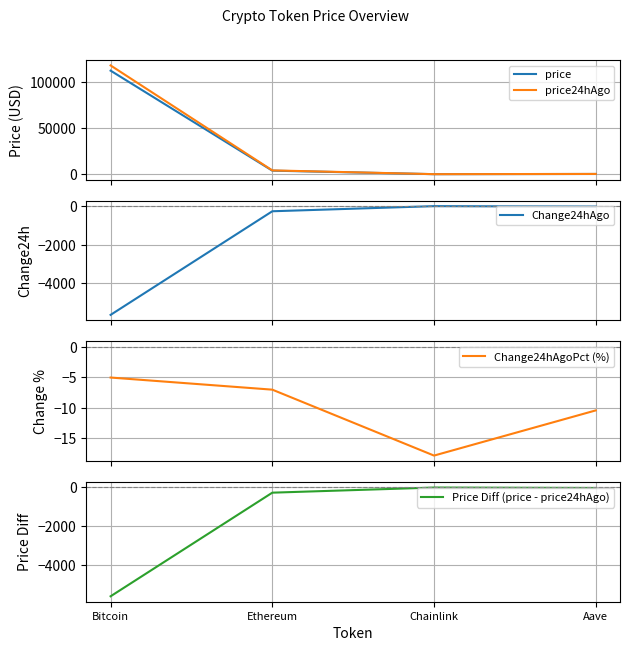

The price series shows 17.9 at Chainlink. True or false?

True